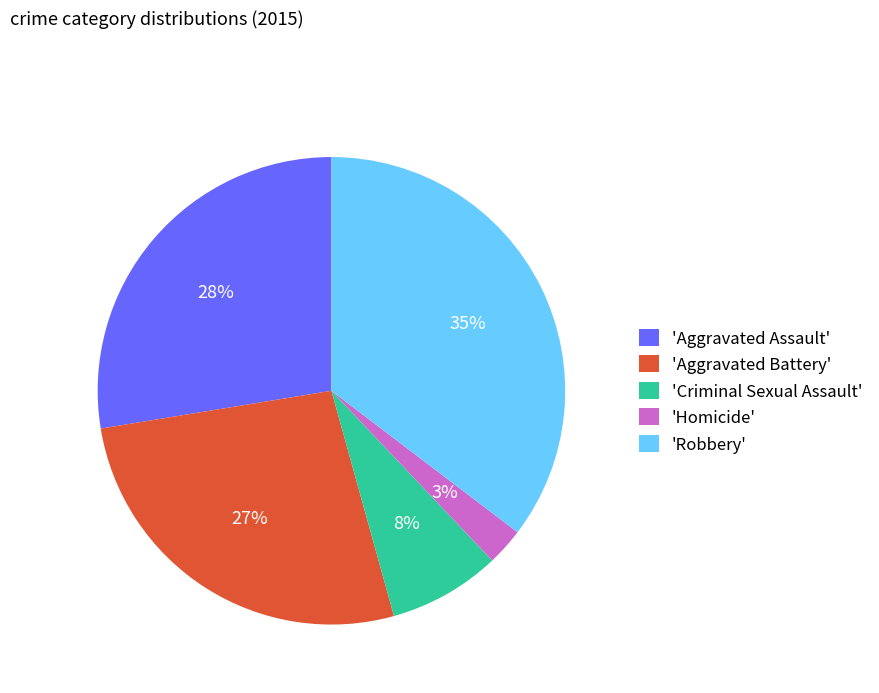

Combined, do 'Aggravated Assault' and 'Criminal Sexual Assault' account for over 50%?

No